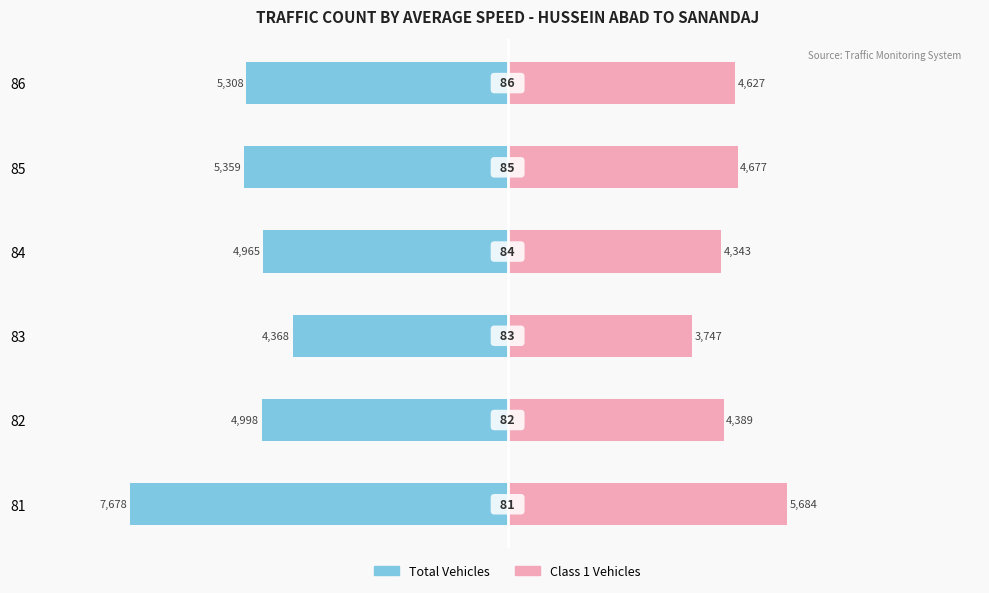

What are all the series names shown in the legend?

Total Vehicles, Class 1 Vehicles